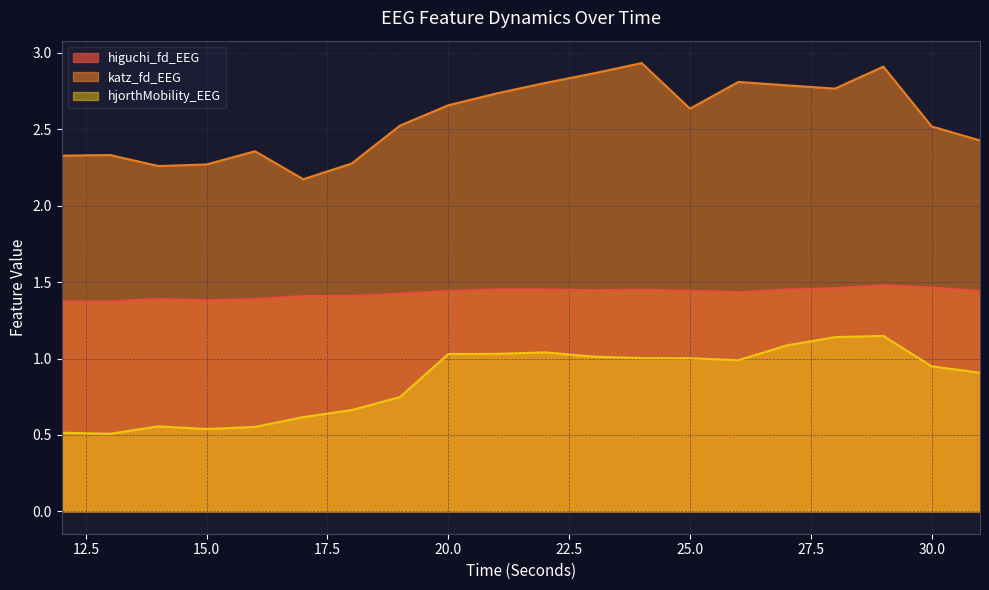

How many lines are shown in the chart?

3